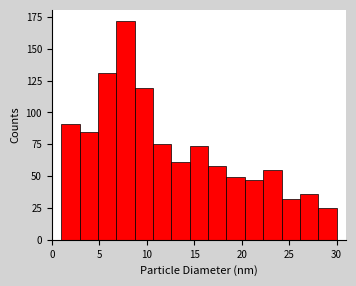

Around what value on the x-axis is the tallest bar? Give the approximate position of its centre, as read against the axis.

8.0